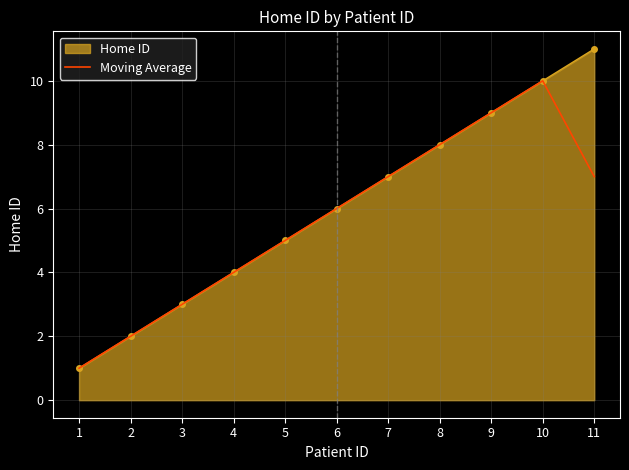

True or false: Home ID has a value of 7.0 at 7.

True